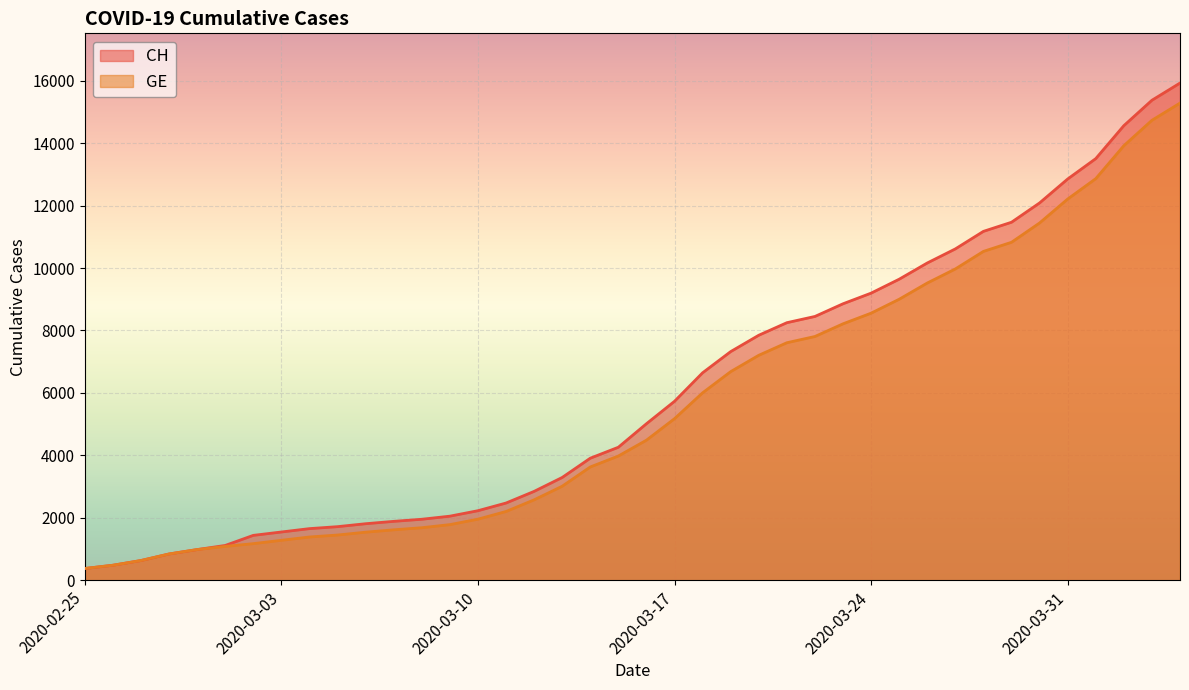

What is the lowest value of the CH series?

375